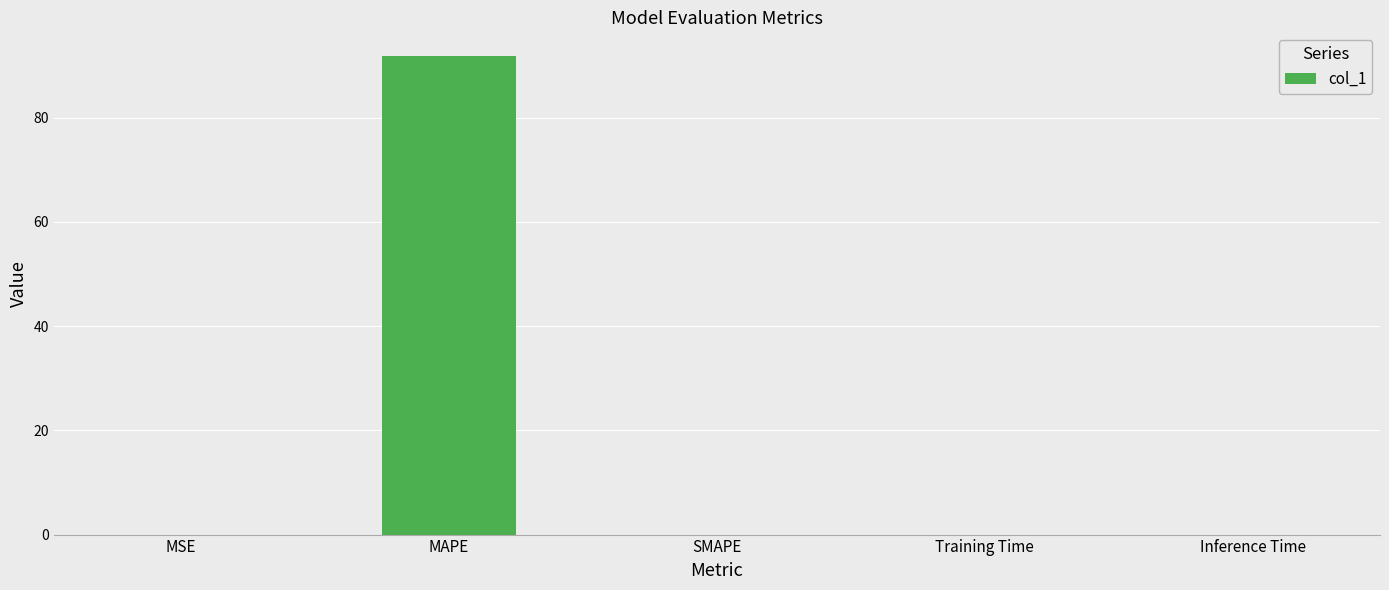

Which category has the highest value across all series?

MAPE